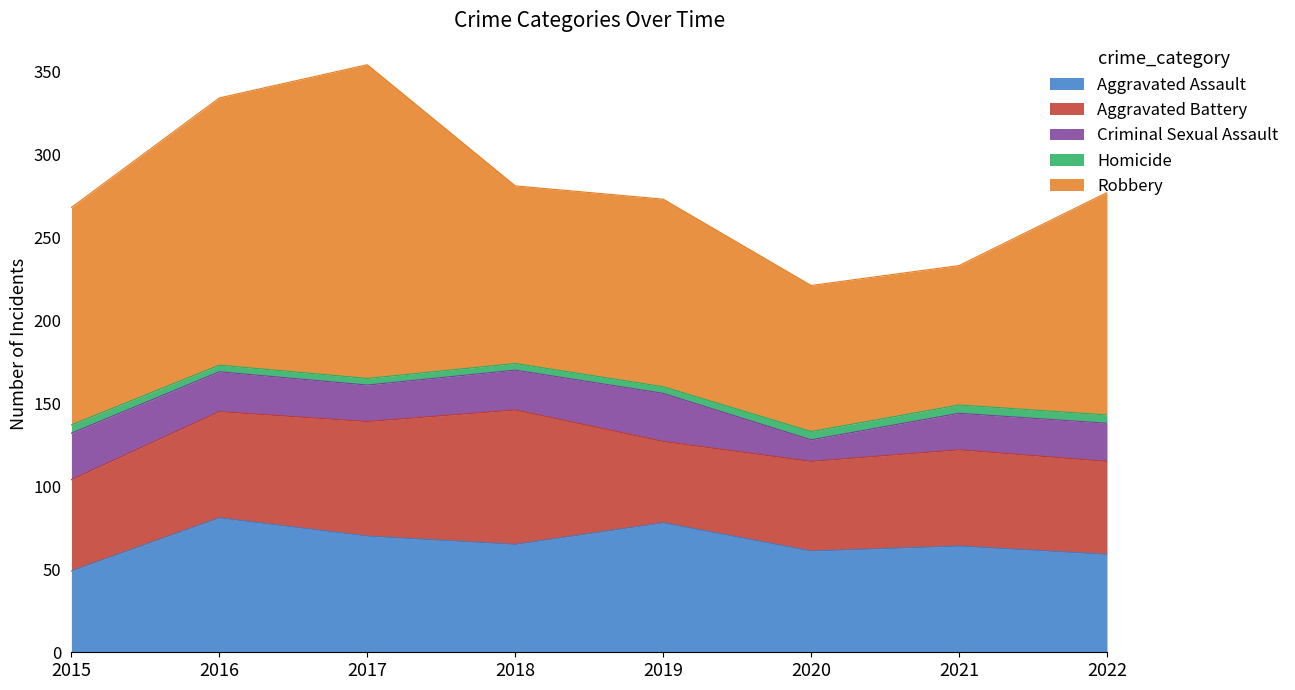

Which label corresponds to the smallest value in the chart?

2016